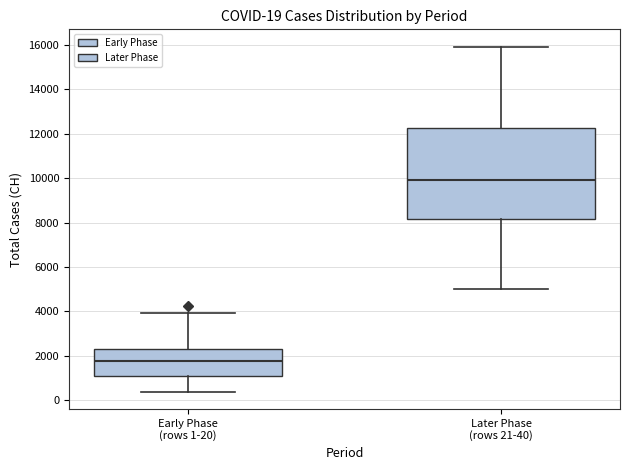

Comparing the boxes themselves (not the whiskers), which one is the tallest?

Later Phase (rows 21-40)